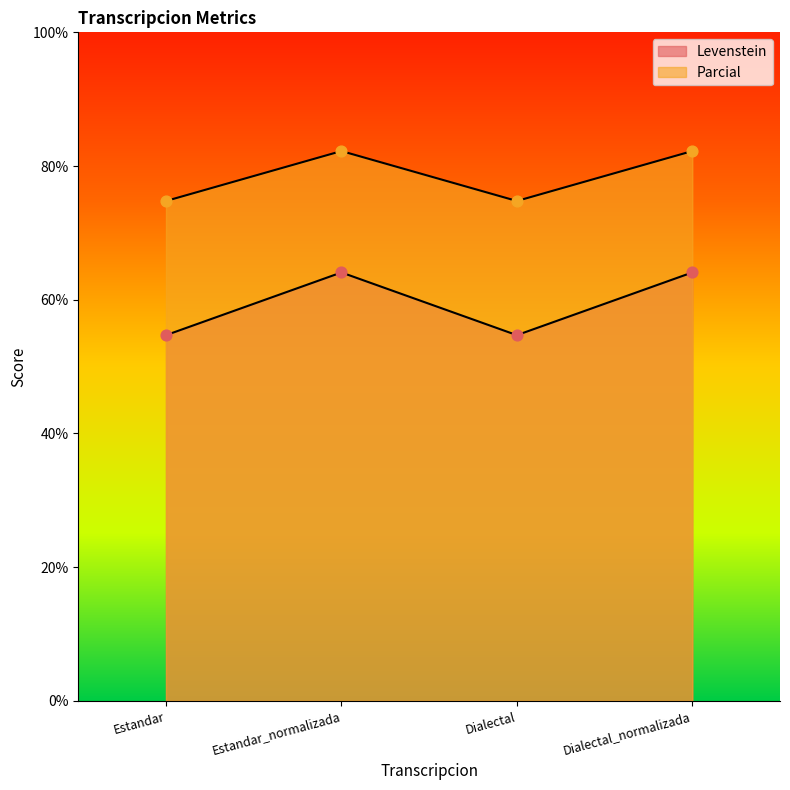

What are all the series names shown in the legend?

Levenstein, Parcial